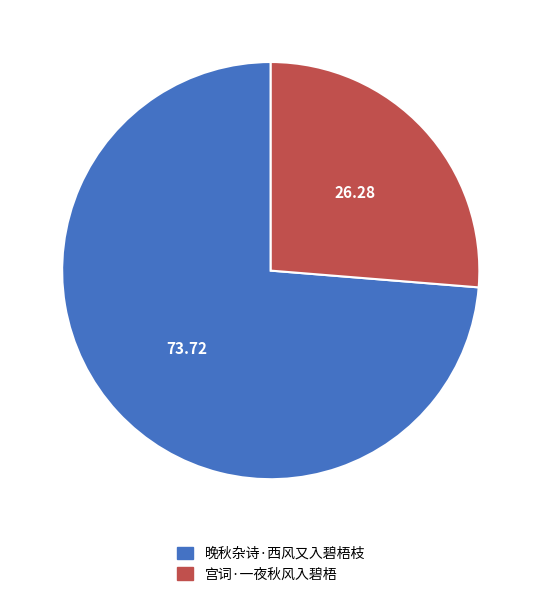

Is there any slice that represents more than half of the pie?

Yes